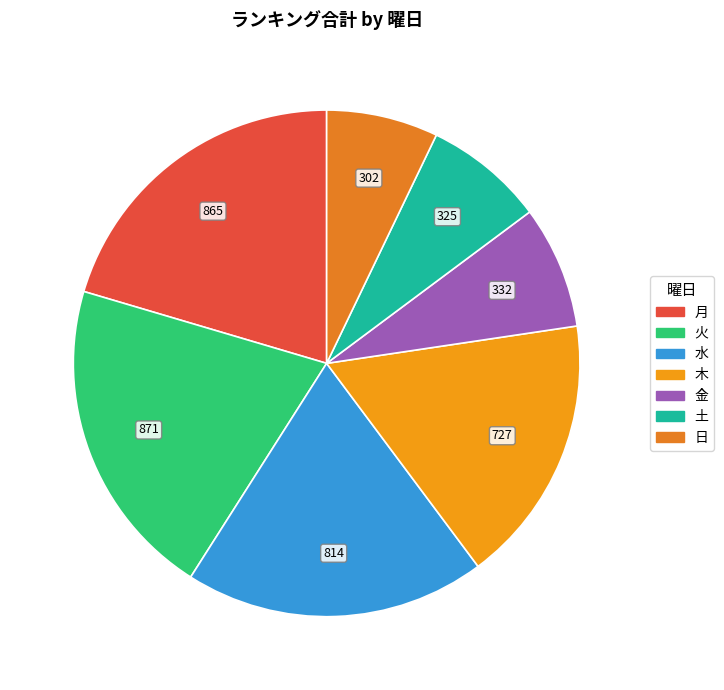

Is the sum of 月 and 水 greater than half?

No